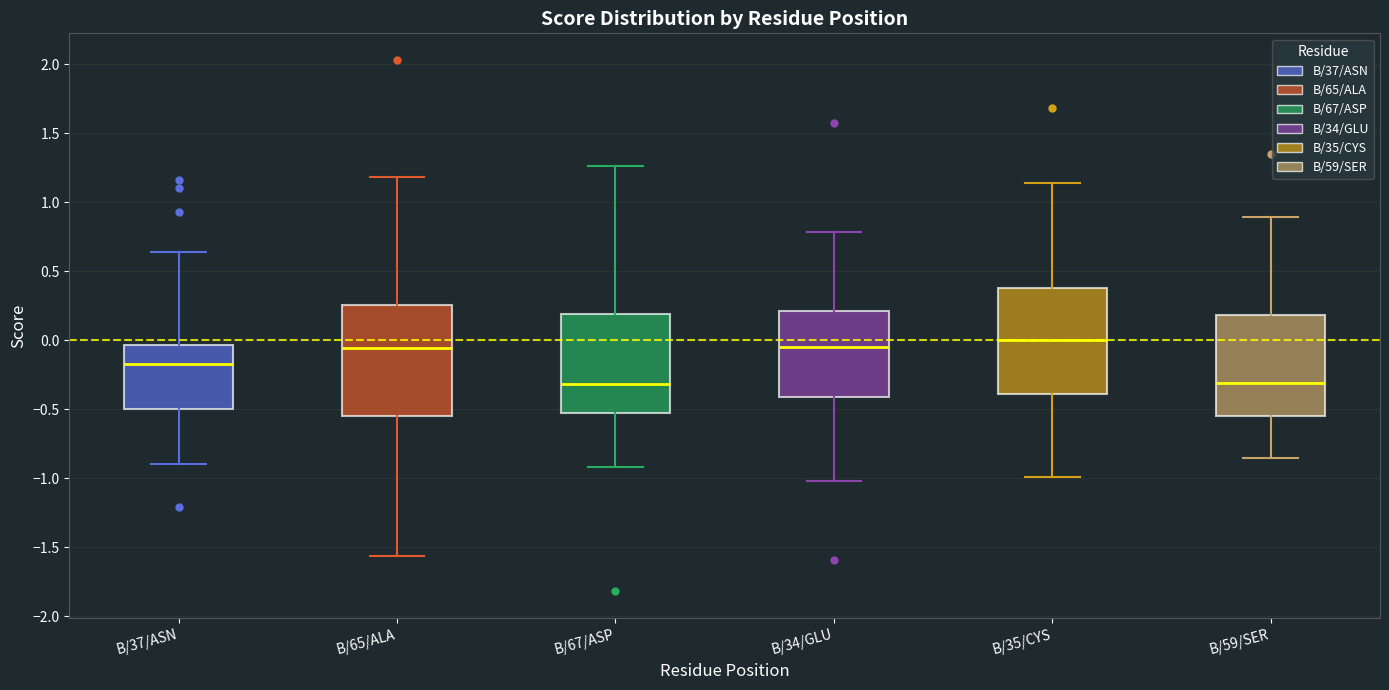

Where does the upper whisker of the box for B/67/ASP end on the y-axis? The values are not printed on the chart, so give them approximately, as read against the axis.

1.25